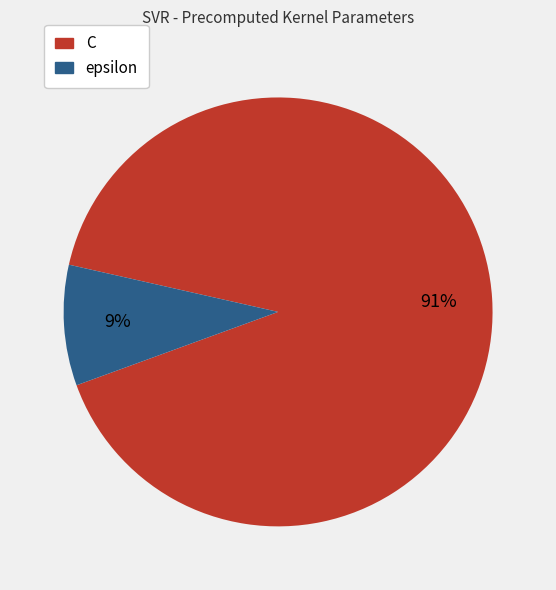

Which category accounts for the majority?

C